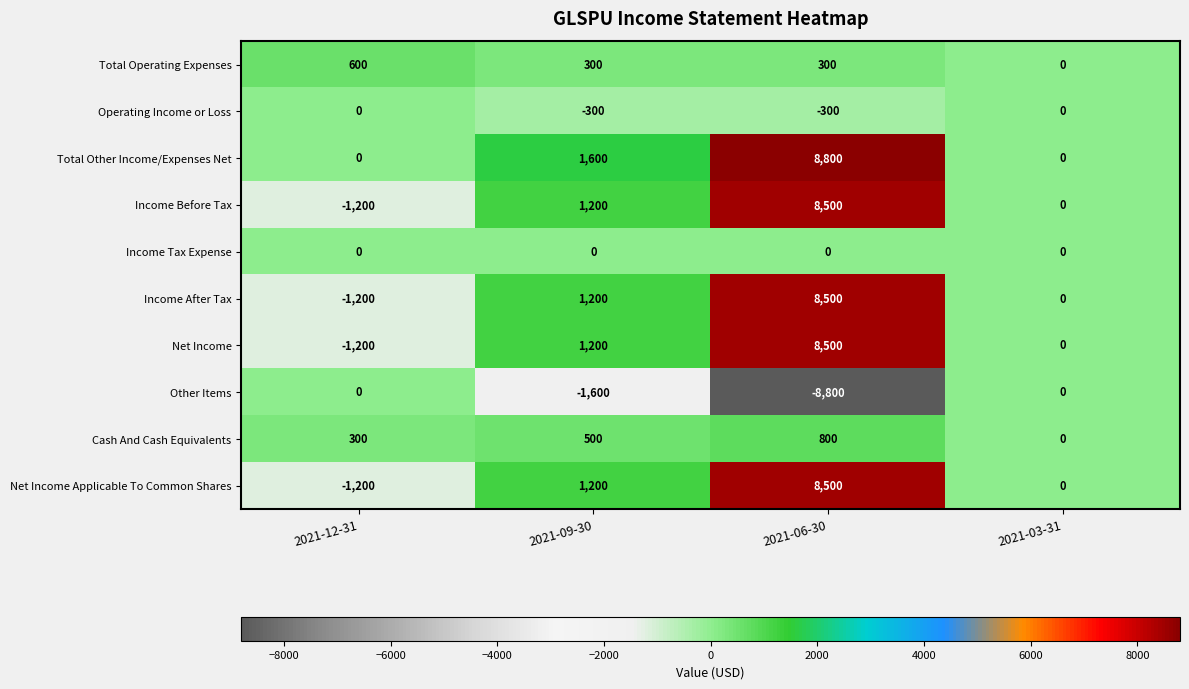

List the labels in order of Cash And Cash Equivalents value, largest first.

2021-06-30, 2021-09-30, 2021-12-31, 2021-03-31